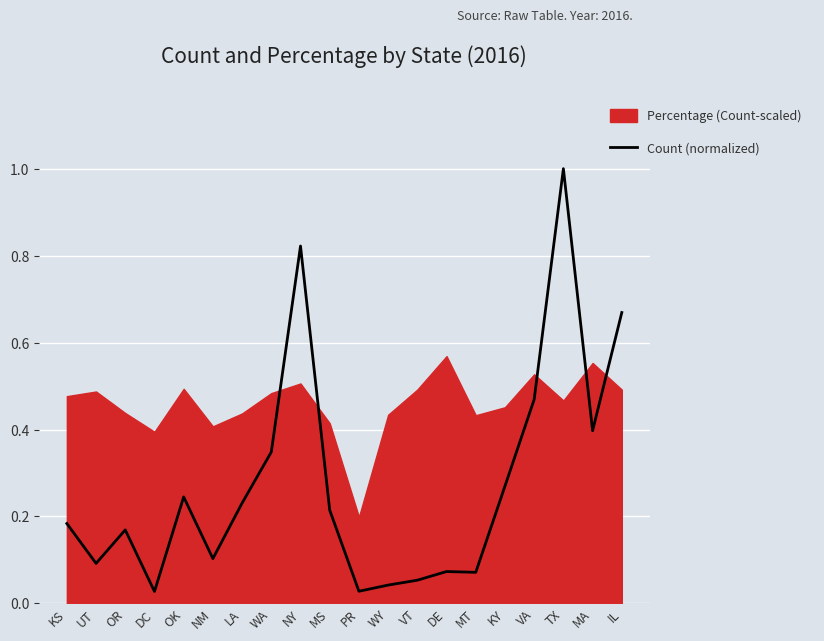

The value at OR is 0.0. True or false?

False